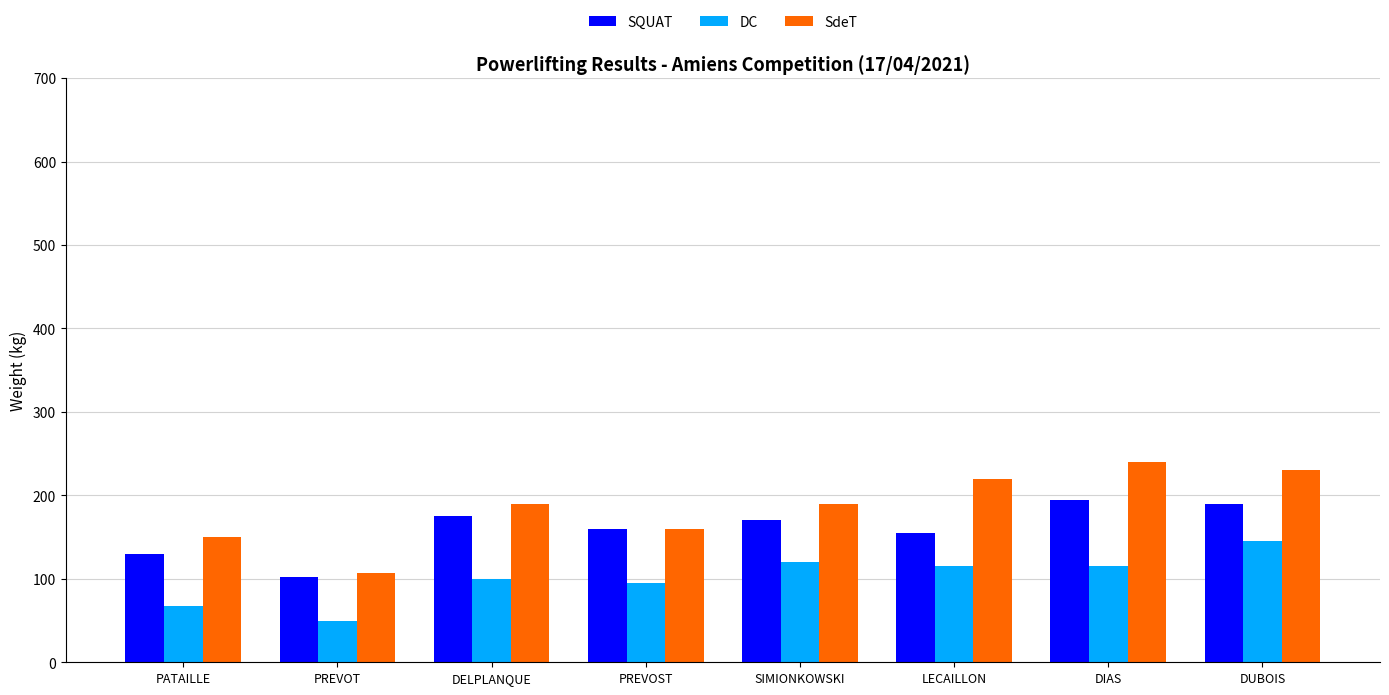

Count the number of data series in this chart.

3